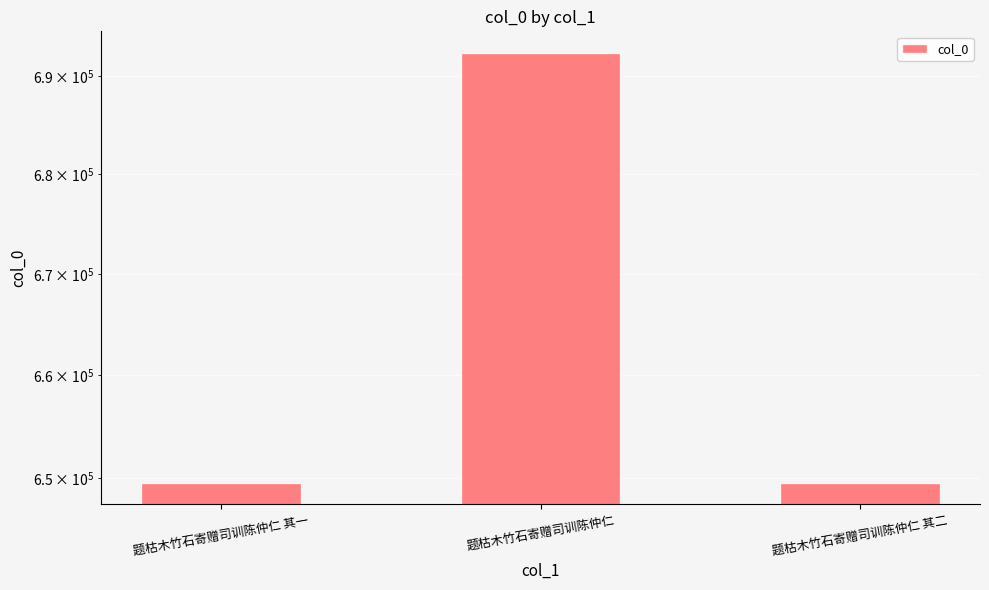

The chart shows a value of 692400 at 题枯木竹石寄赠司训陈仲仁. True or false?

True